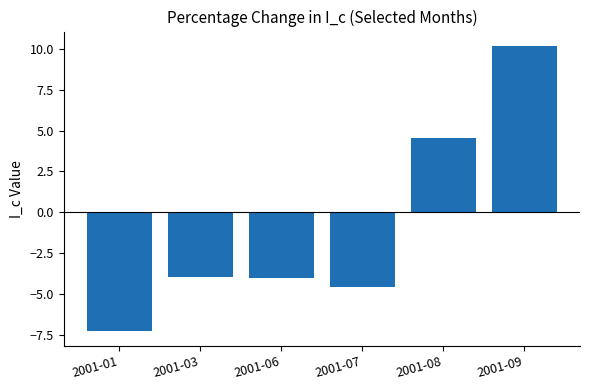

How many values are above zero?

2